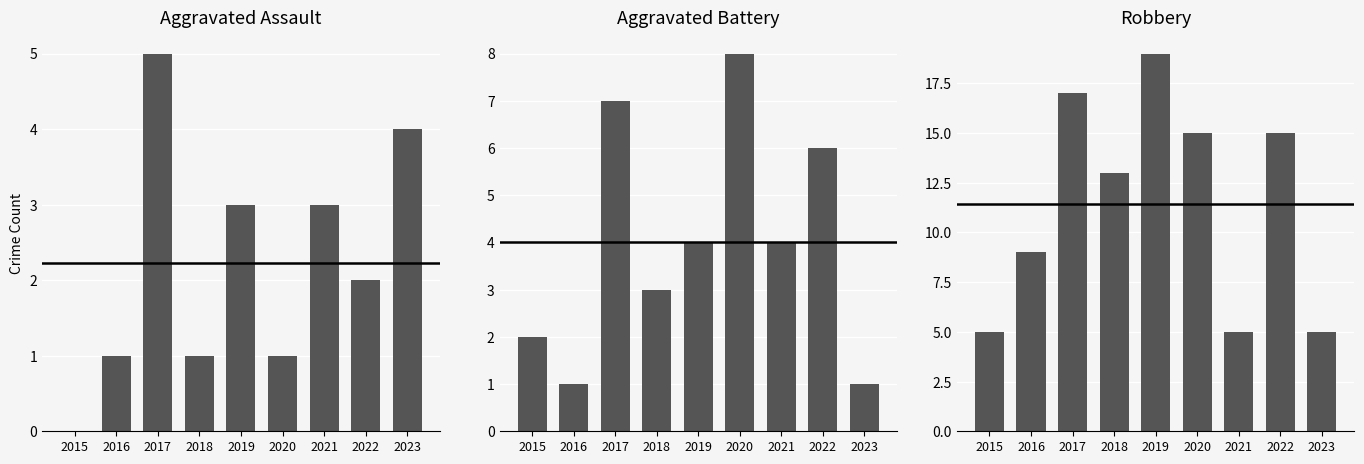

At 2017, list the series in order from smallest to largest.

Aggravated Assault, Aggravated Battery, Robbery